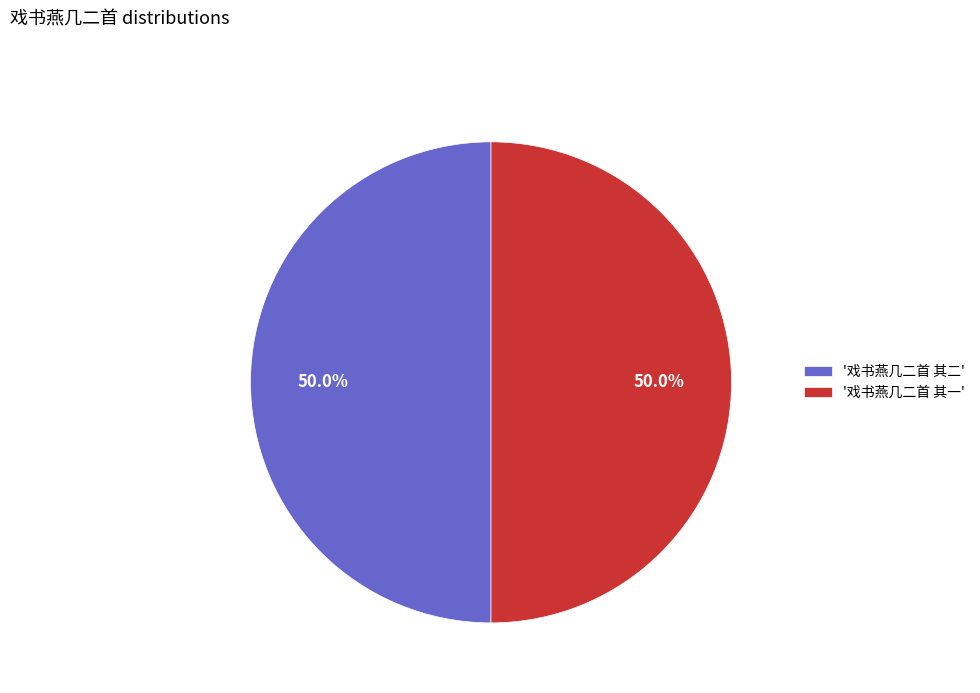

What is the ratio of the value at '戏书燕几二首 其二' to the value at '戏书燕几二首 其一'?

1.0